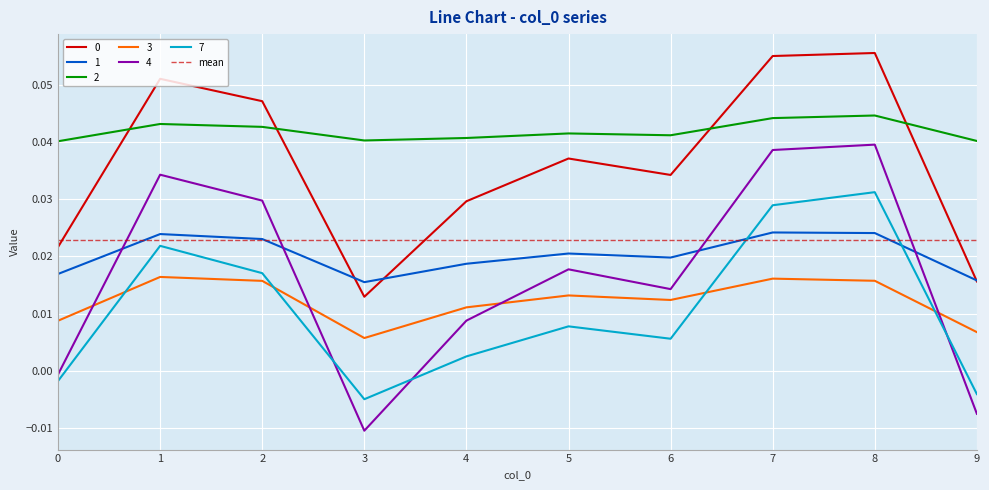

Reading left to right, list all the values displayed in this chart.

0: 0=0.0	1=0.1	2=0.0	3=0.0	4=0.0	5=0.0	6=0.0	7=0.1	8=0.1	9=0.0
1: 0=0.0	1=0.0	2=0.0	3=0.0	4=0.0	5=0.0	6=0.0	7=0.0	8=0.0	9=0.0
2: 0=0.0	1=0.0	2=0.0	3=0.0	4=0.0	5=0.0	6=0.0	7=0.0	8=0.0	9=0.0
3: 0=0.0	1=0.0	2=0.0	3=0.0	4=0.0	5=0.0	6=0.0	7=0.0	8=0.0	9=0.0
4: 0=-0.0	1=0.0	2=0.0	3=-0.0	4=0.0	5=0.0	6=0.0	7=0.0	8=0.0	9=-0.0
7: 0=-0.0	1=0.0	2=0.0	3=-0.0	4=0.0	5=0.0	6=0.0	7=0.0	8=0.0	9=-0.0